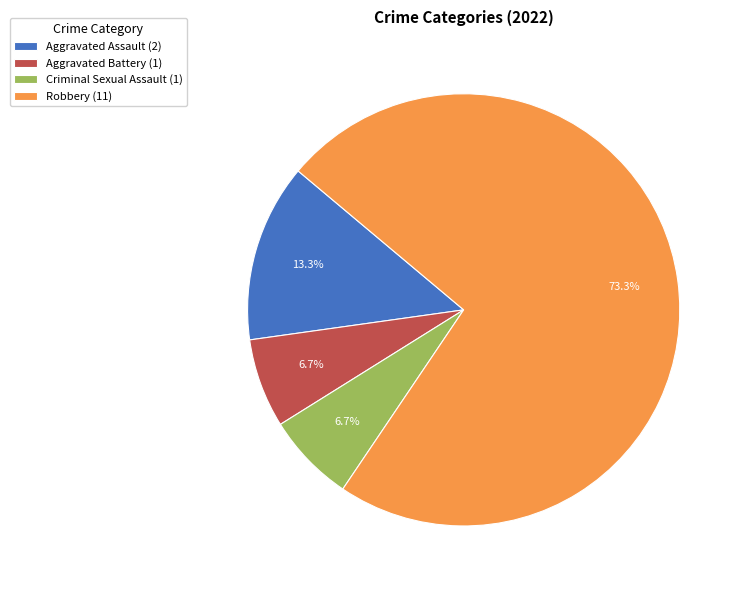

What is the ratio of the value at Aggravated Assault to the value at Aggravated Battery?

2.0